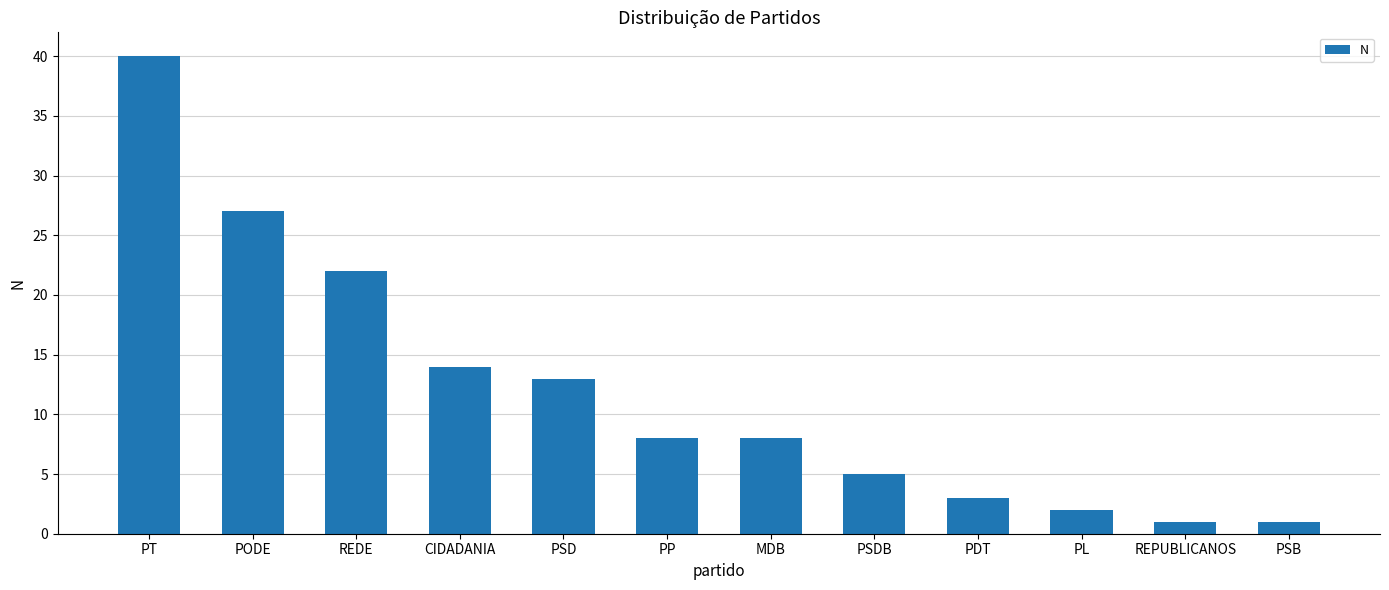

What is the minimum value shown in the chart?

1